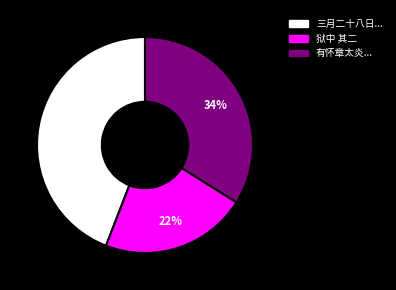

To the nearest percent, what is the average slice percentage?

33%